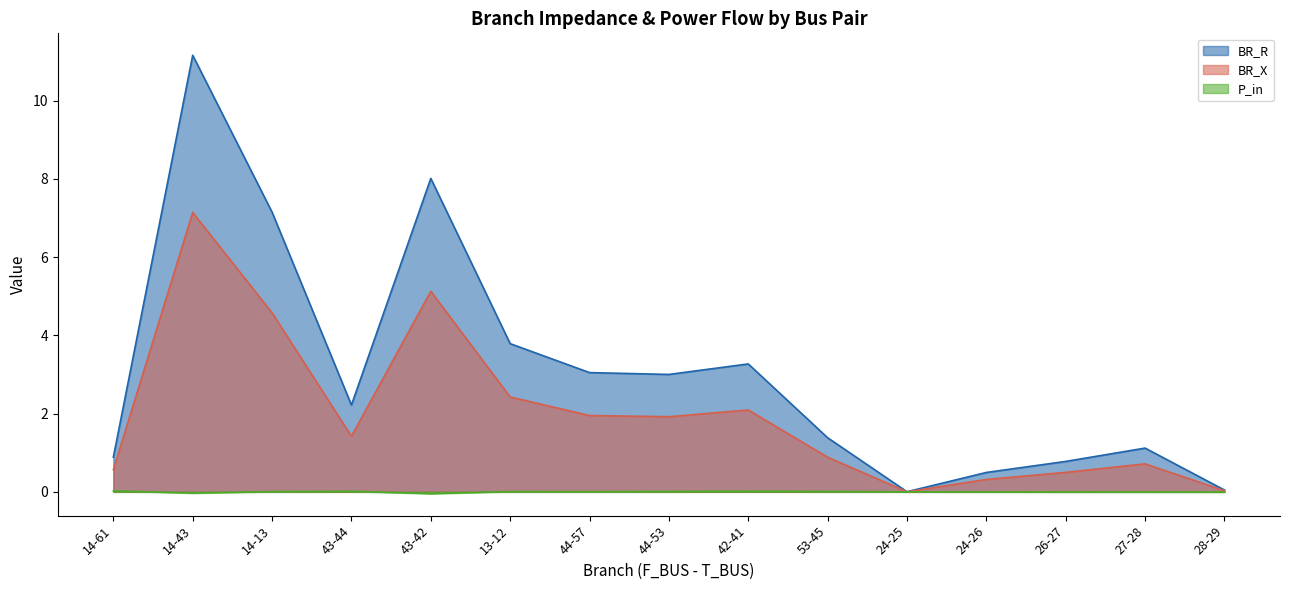

At 13-12, list the series in order from smallest to largest.

P_in, BR_X, BR_R